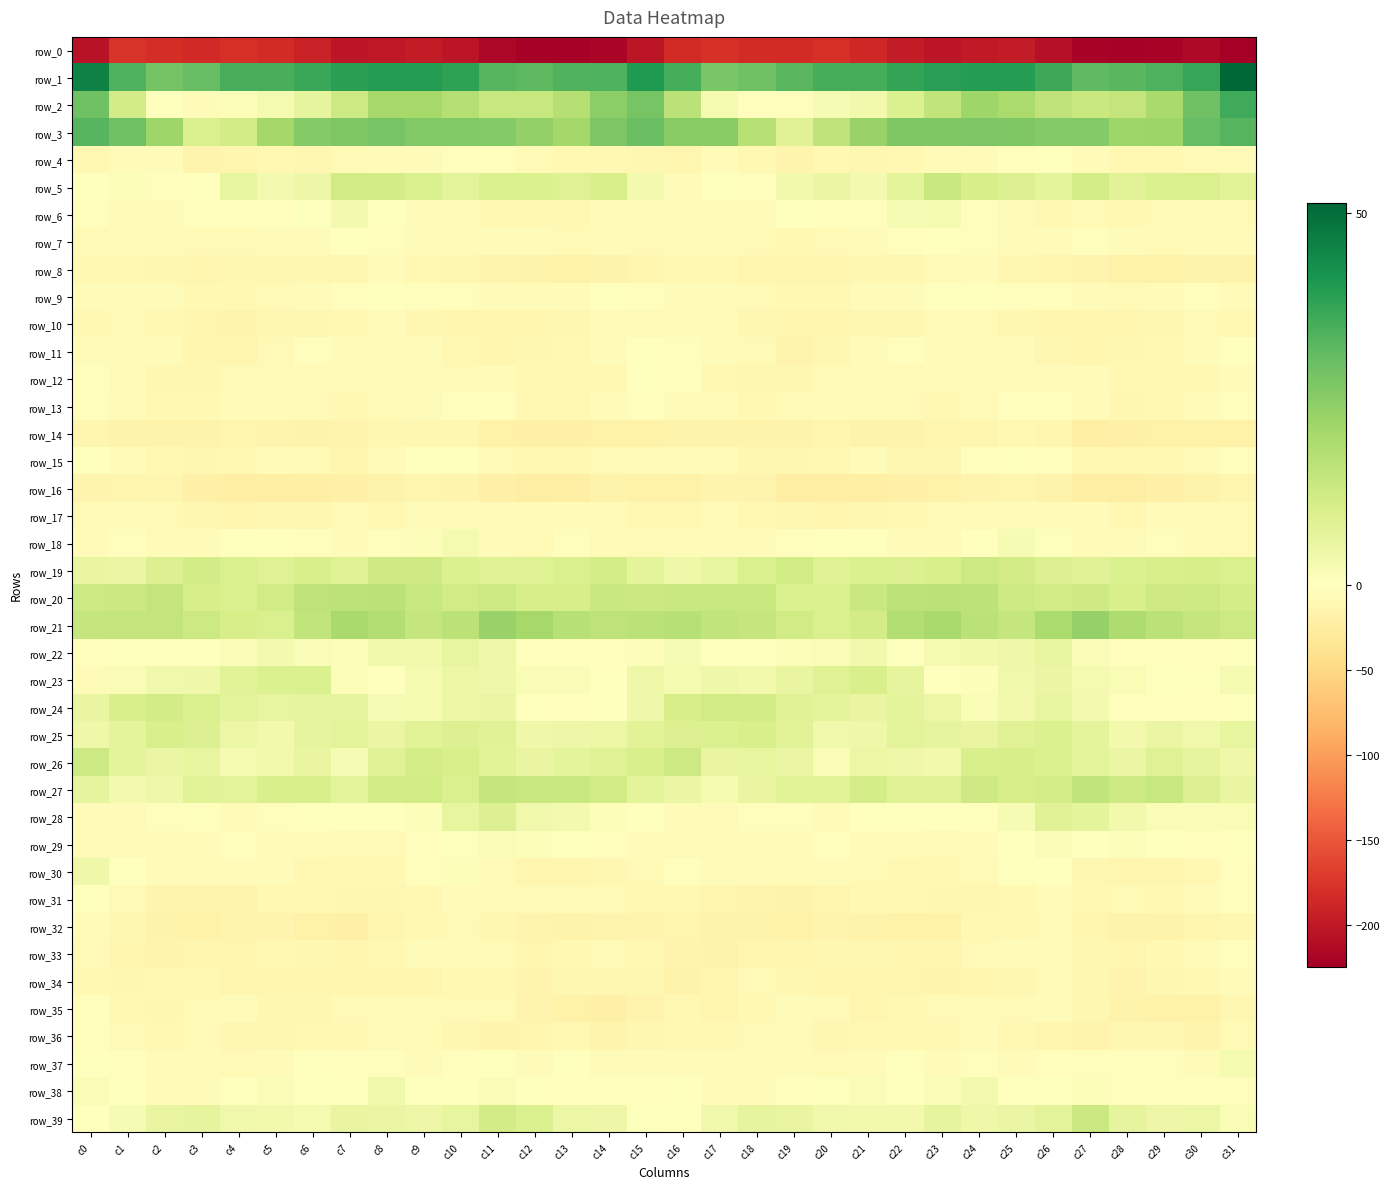

Where is row_12 nearest to the value -6?

c11